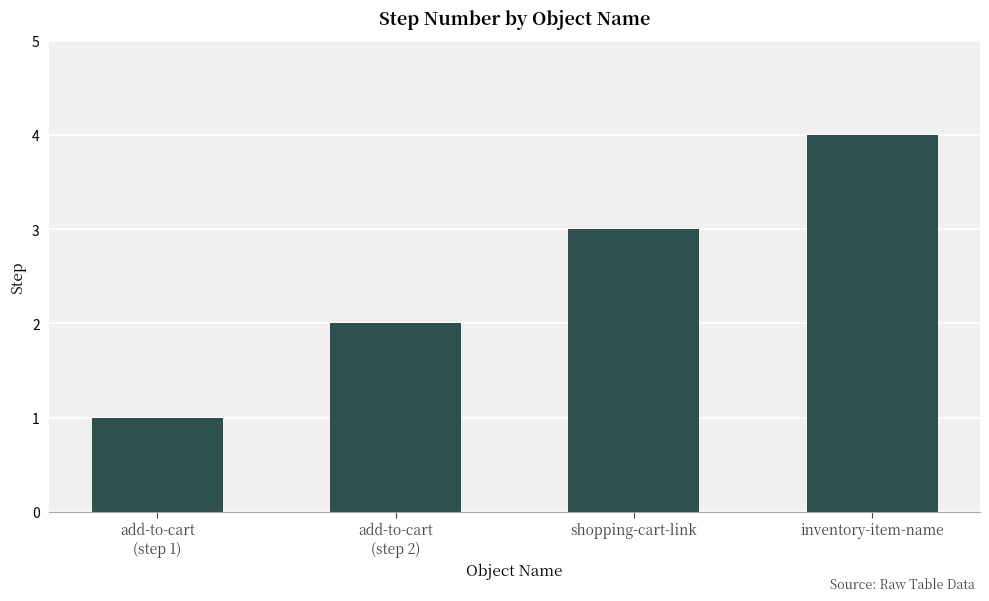

Reading left to right, extract all data points from this chart.

1	2	3	4